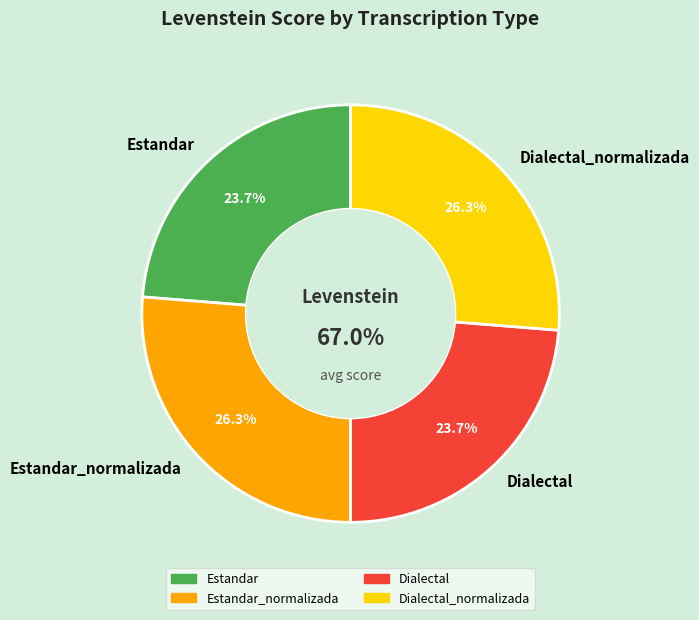

What portion of the pie excludes Dialectal_normalizada?

73.7%